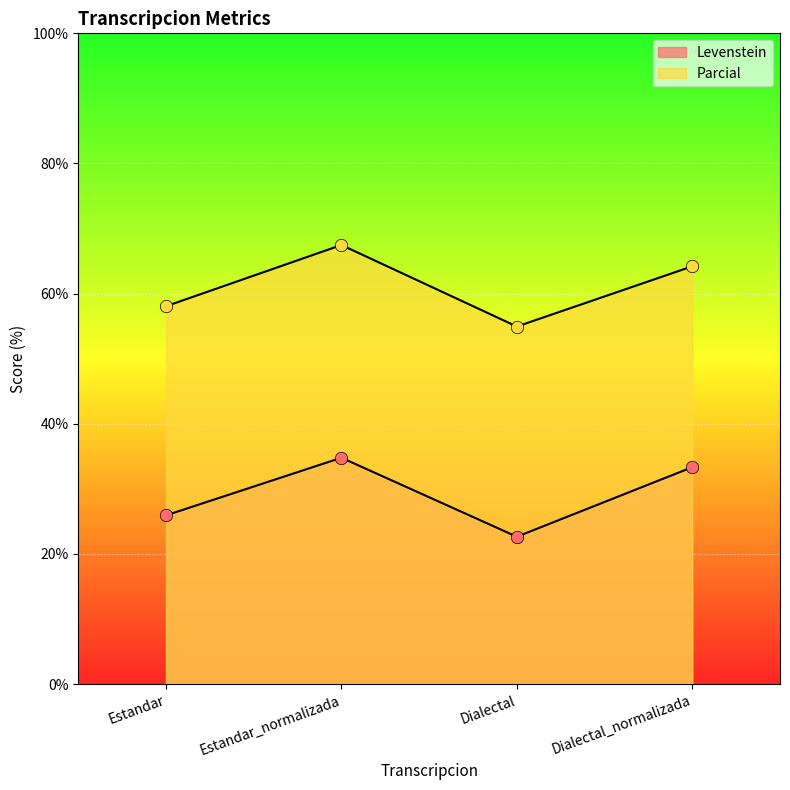

What is the total value across all series at Estandar?

84.0